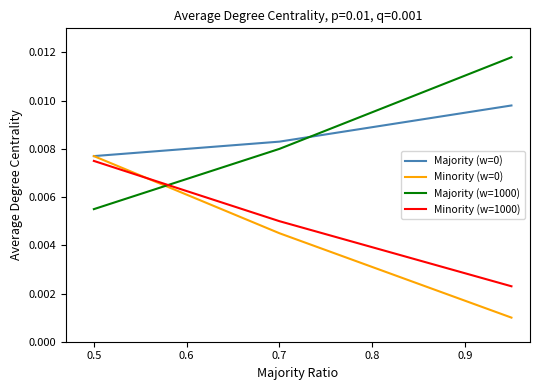

At which category is the sum across all series the highest?

0.5